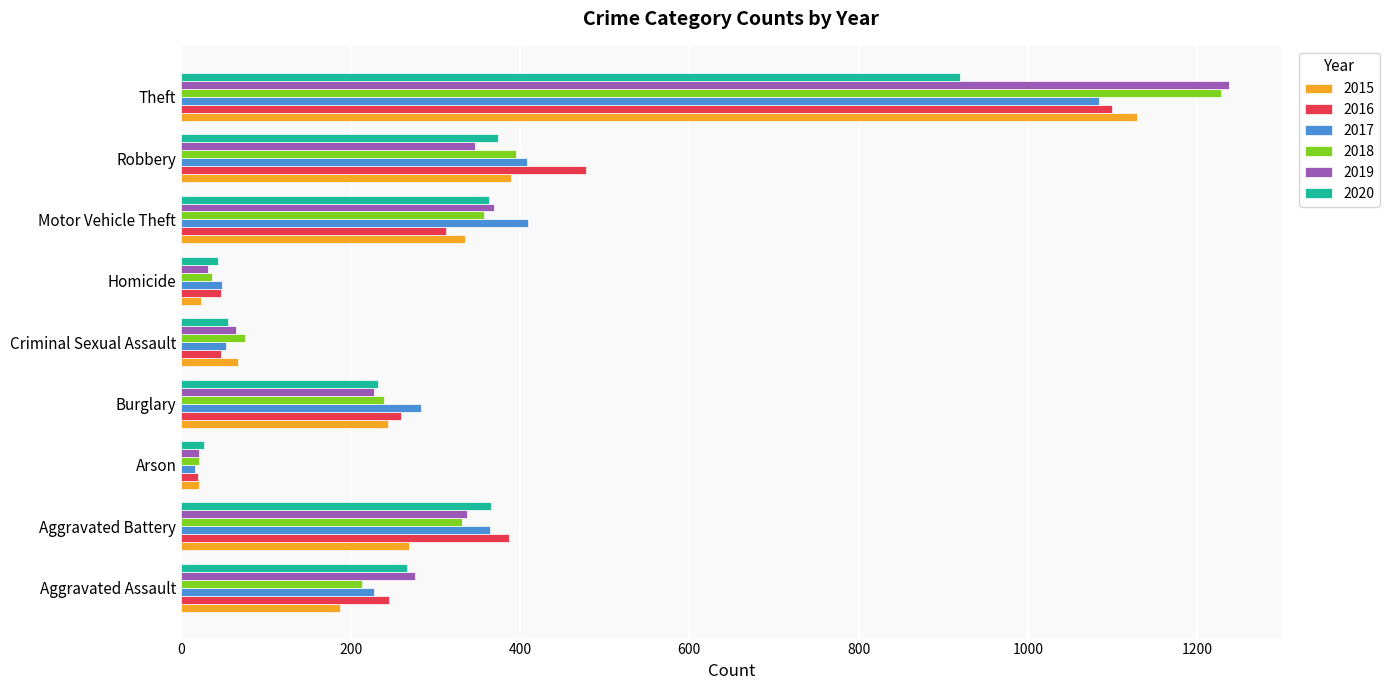

What is the greatest value displayed?

1237